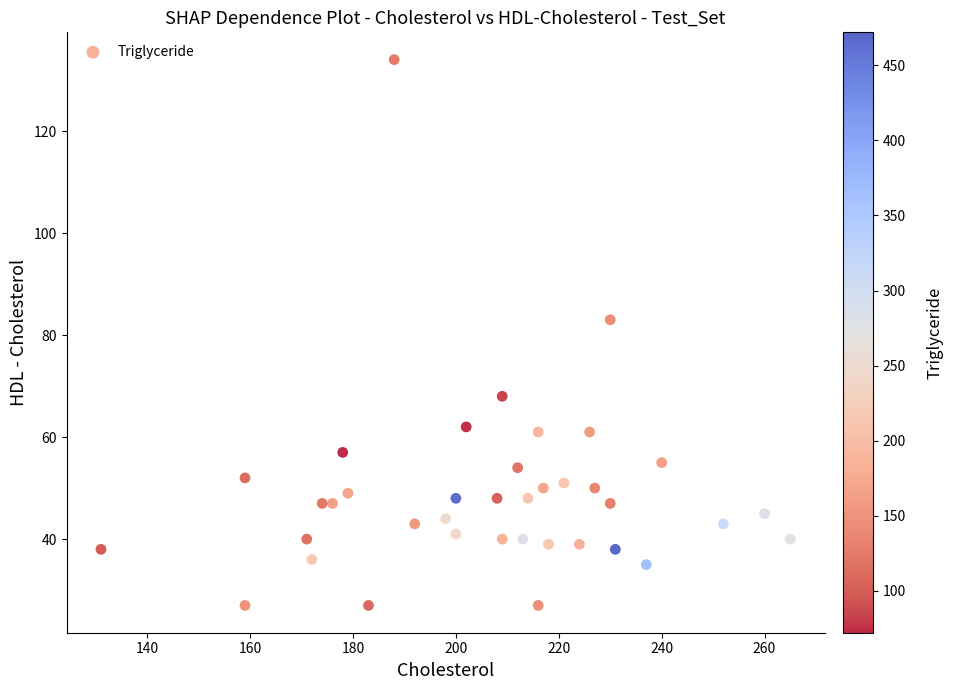

What Y value in the scatter plot is closest to 80?

83